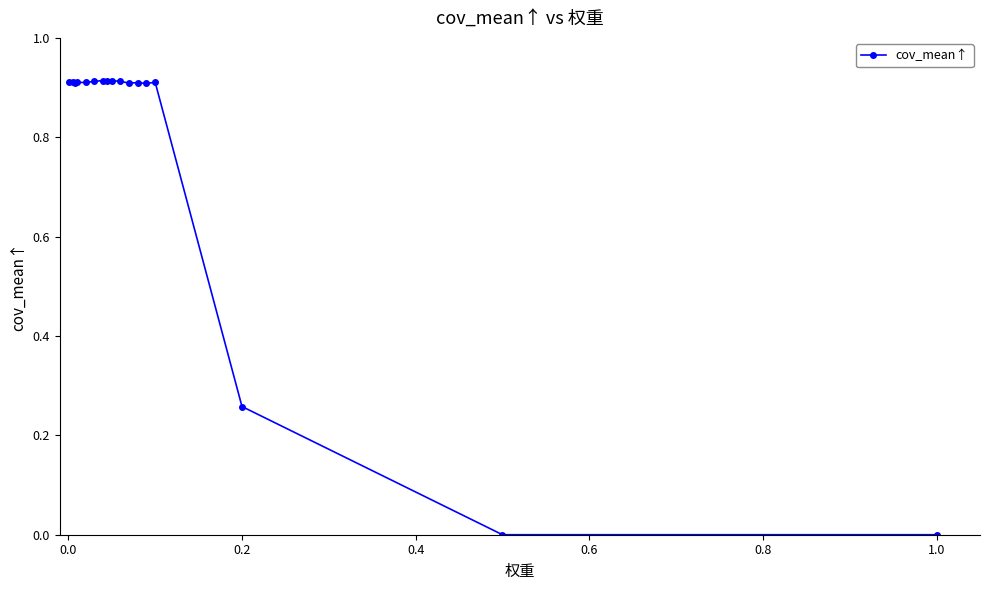

What is the sum of all values?

13.0